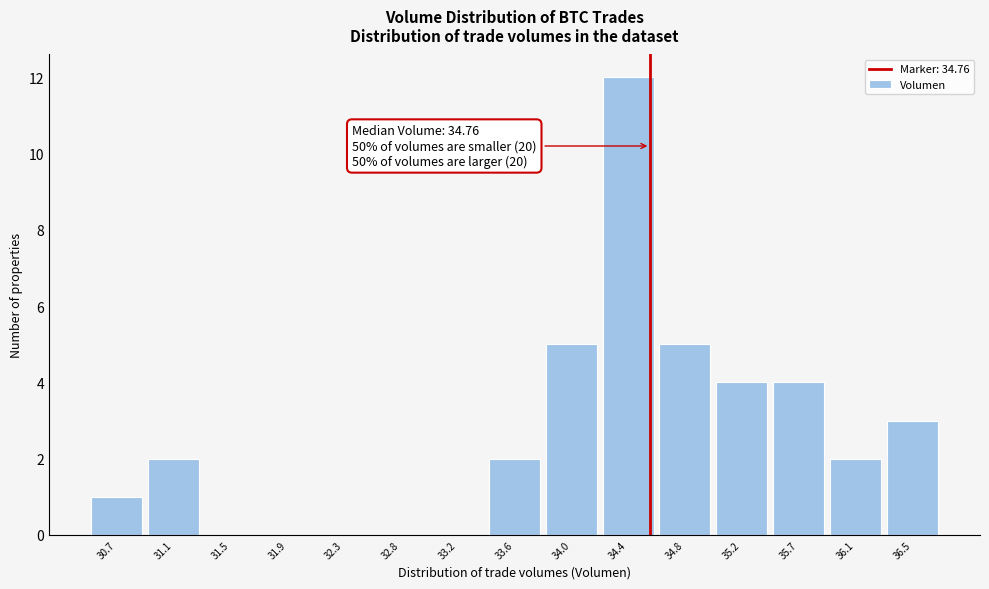

Reading left to right, transcribe all the data shown in this chart.

30.7=1	31.1=2	31.5=0	31.9=0	32.3=0	32.8=0	33.2=0	33.6=2	34.0=5	34.4=12	34.8=5	35.2=4	35.7=4	36.1=2	36.5=3